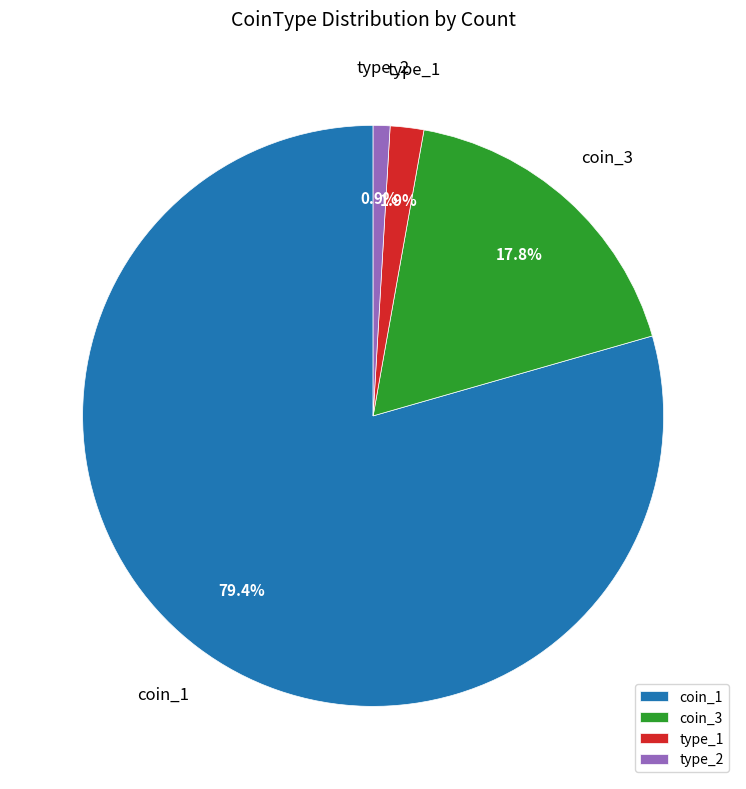

What portion of the pie excludes type_1?

98.1%